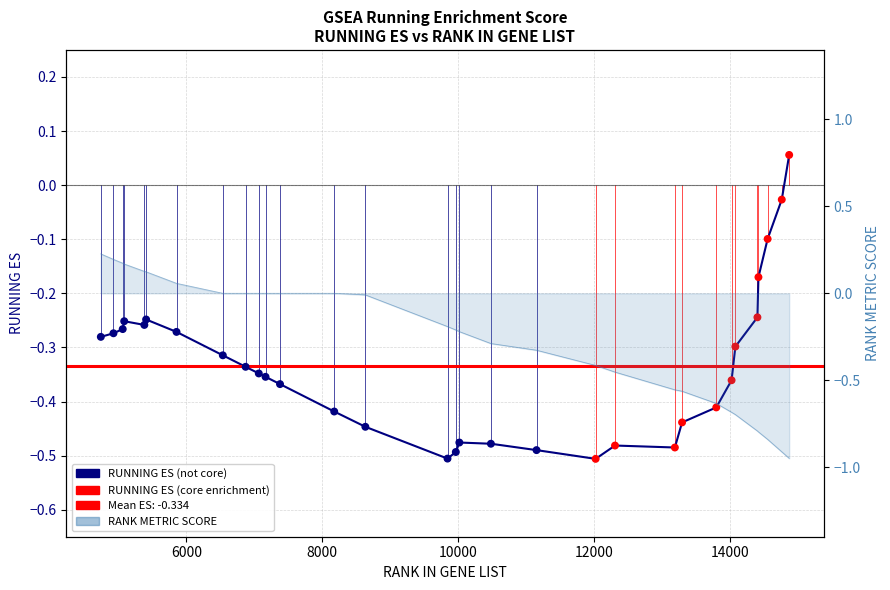

Which series contains the highest Y value?

RANK METRIC SCORE